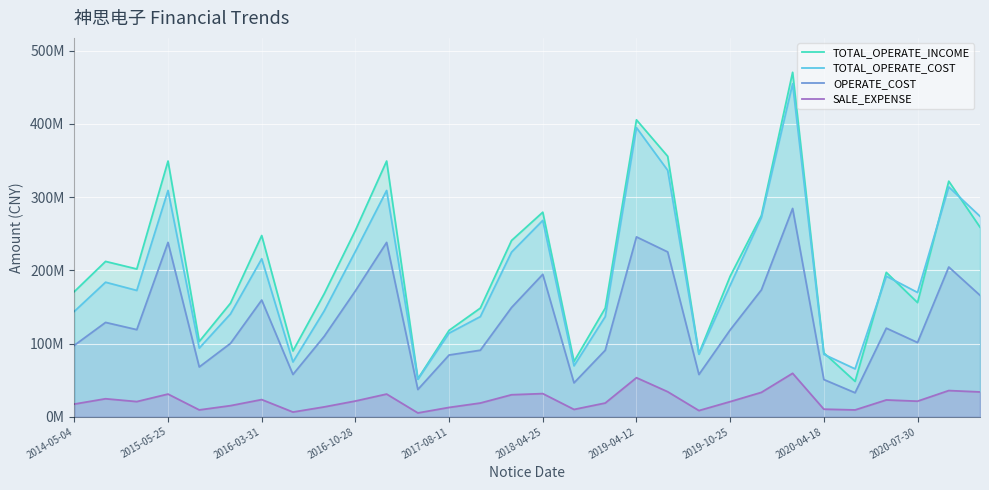

What is the difference between the maximum and second lowest values in the OPERATE_COST series?

247295242.7